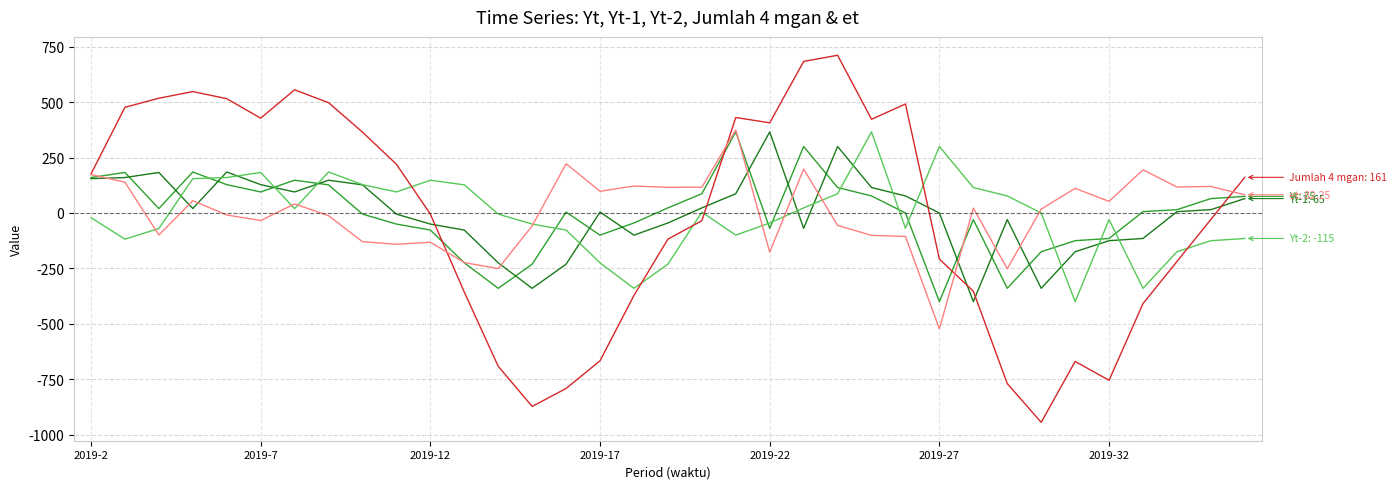

What is the minimum value shown in the chart?

-945.0